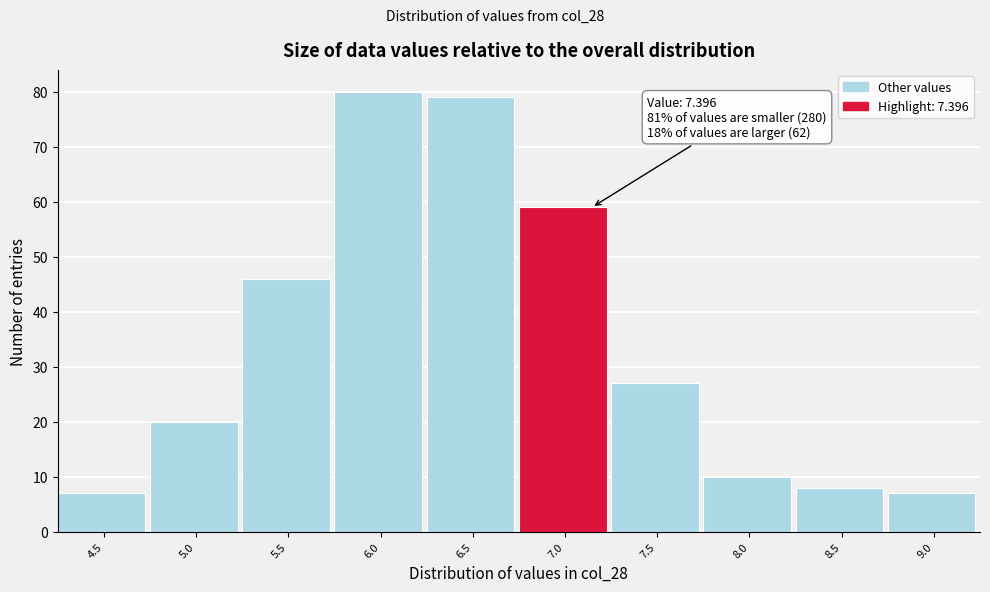

Reading right to left, what are all the values shown in this chart?

7	8	10	27	59	79	80	46	20	7